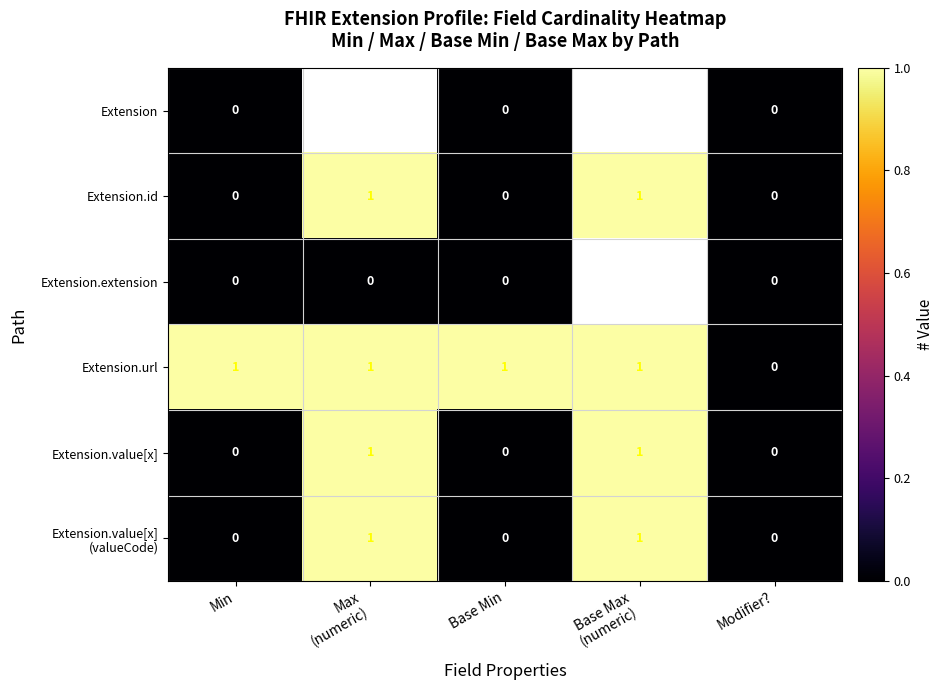

Which series changed the most between Base Min and Modifier??

Extension.url